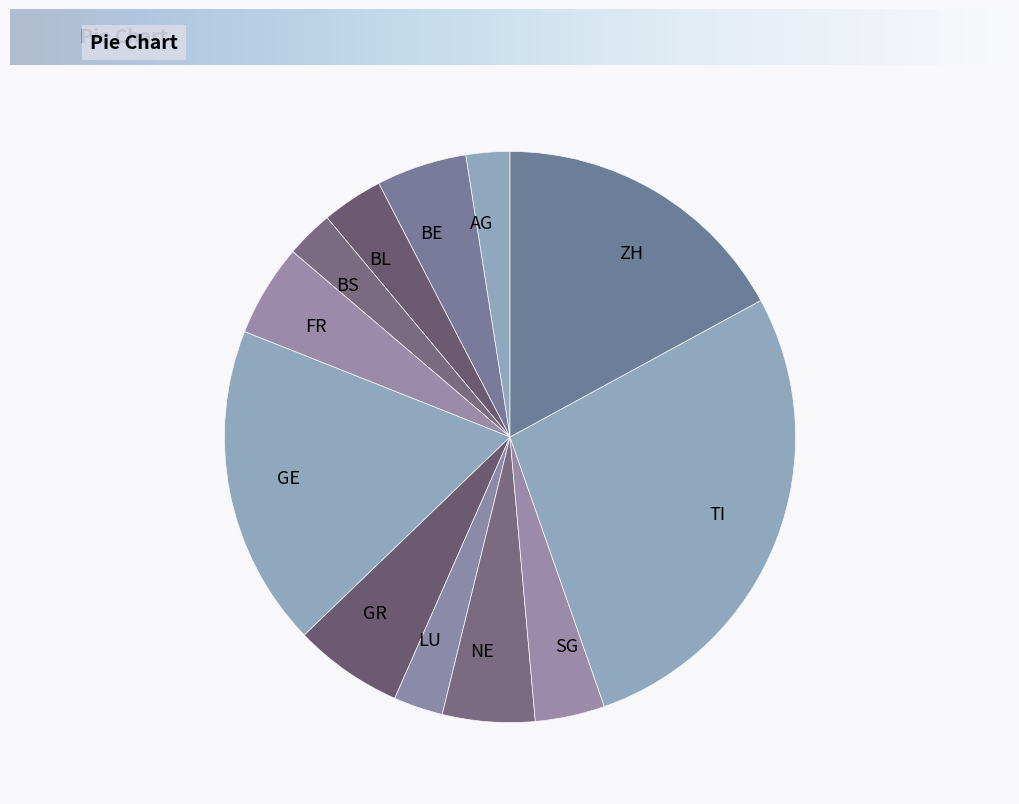

Approximately how many times larger is the value at BS compared to GE?

0.1